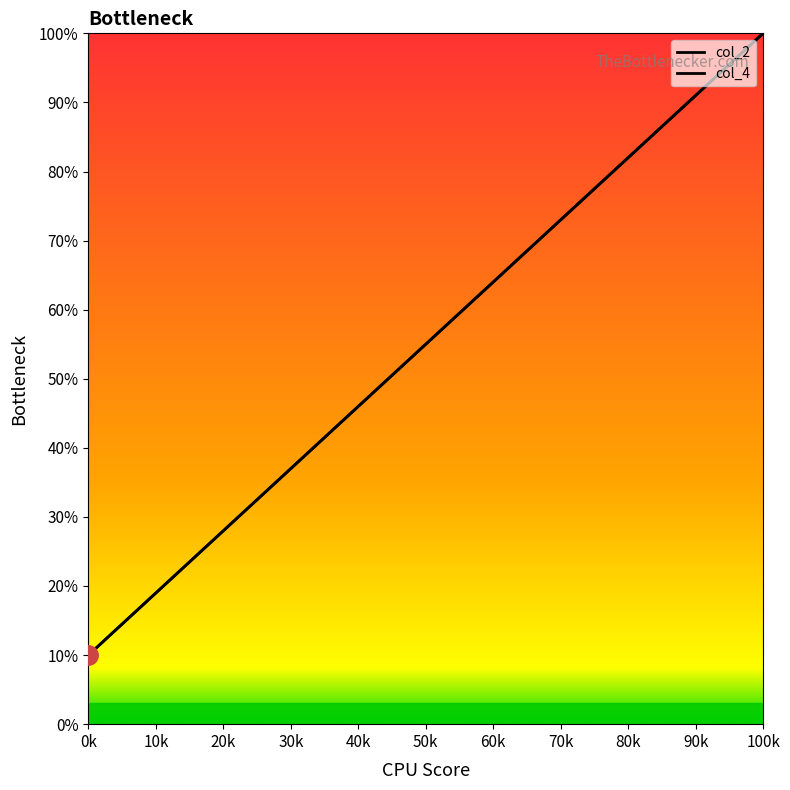

What is the maximum value for col_4?

100